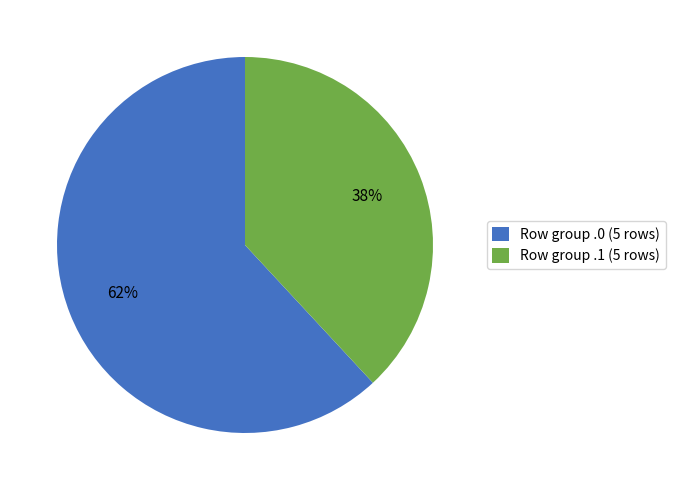

Which category has the smallest portion of the pie?

Row group .1 (5 rows)